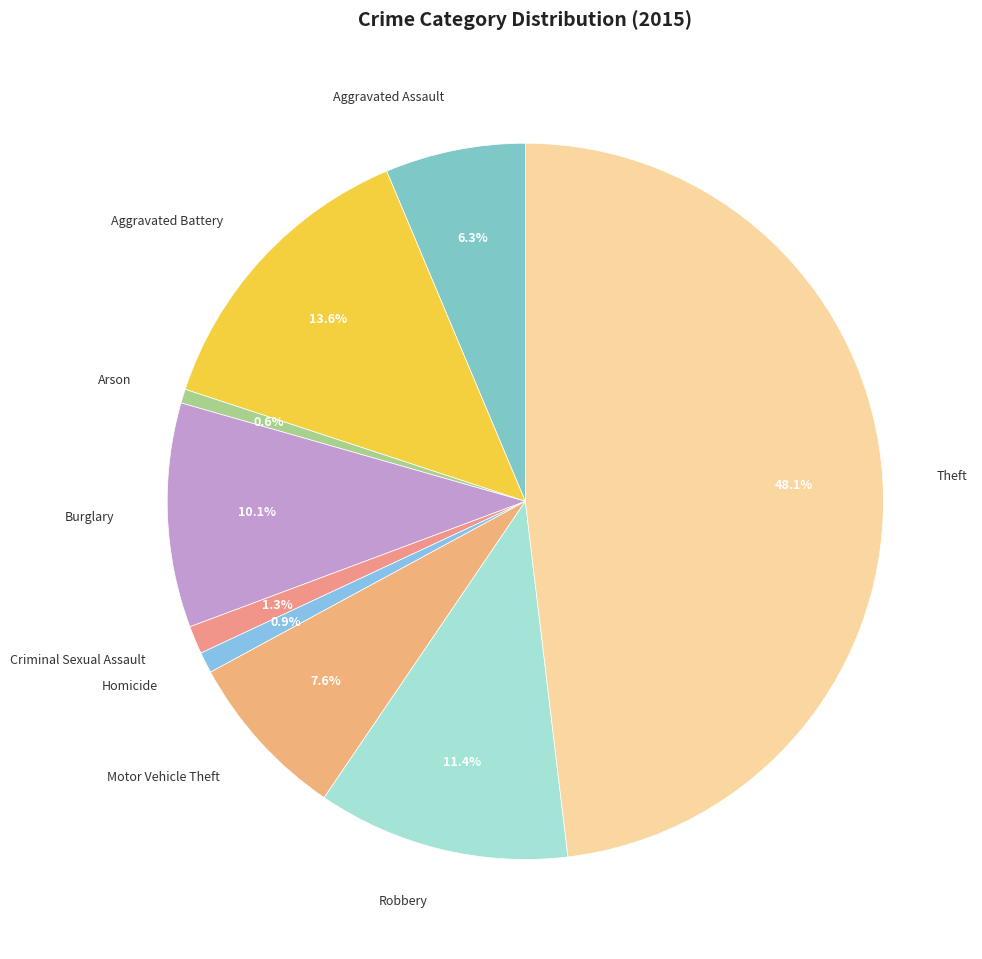

To the nearest percent, what is the difference between the Burglary and Homicide slice percentages?

9%